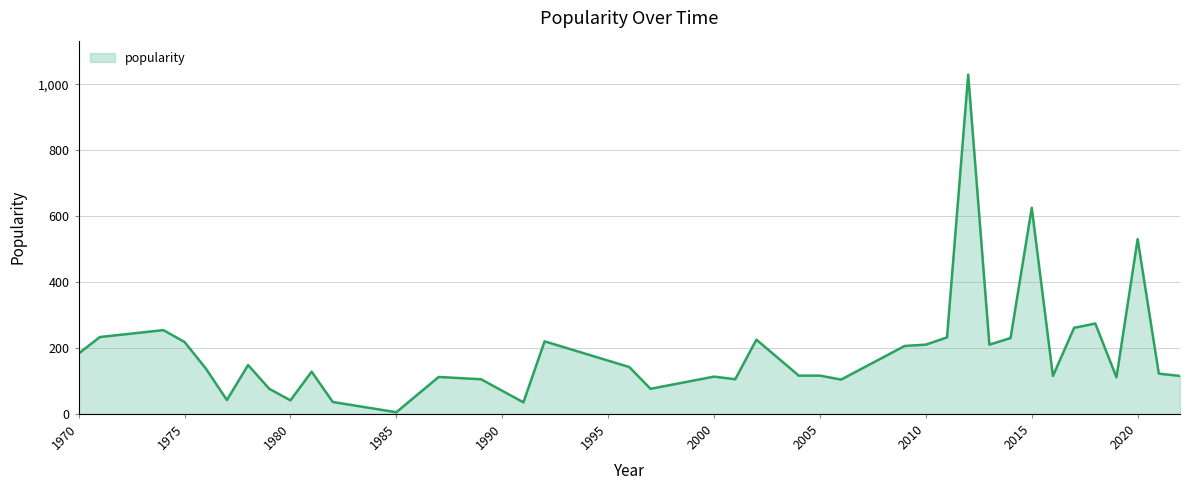

What is the difference between the maximum and minimum values?

1024